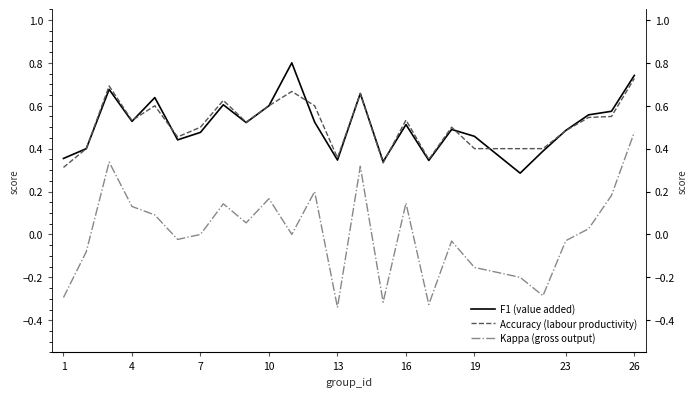

What is the difference between the maximum and minimum values in the Kappa (gross output) series?

0.8